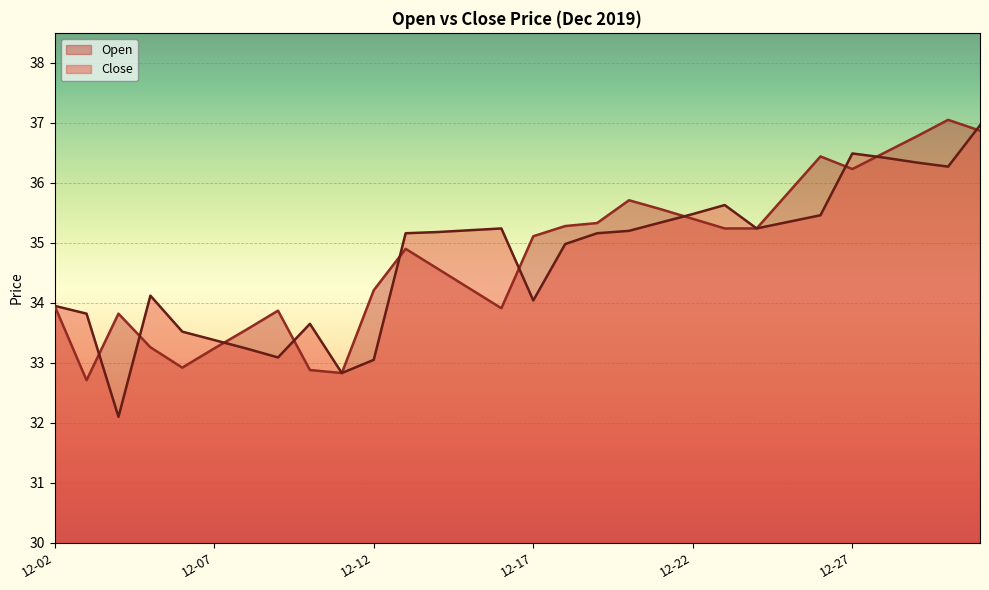

True or false: Close and Open cross at least once.

True